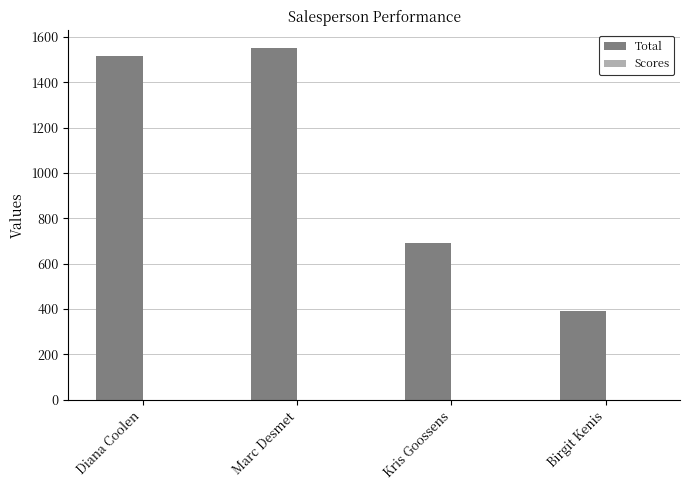

The value of Total at Diana Coolen is 1514.0. True or false?

True